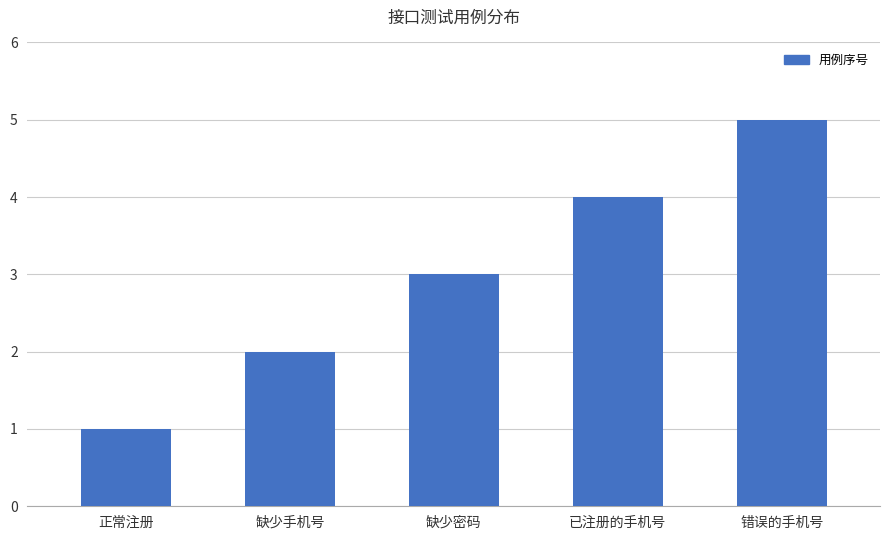

Count the number of data series in this chart.

1